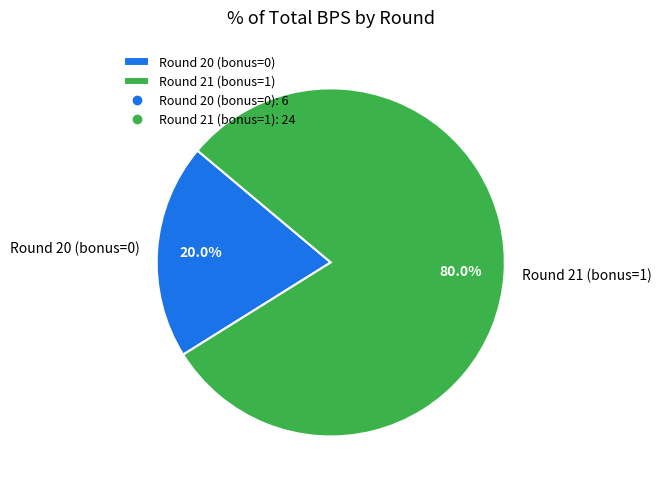

What portion of the pie excludes Round 21 (bonus=1)?

20.0%